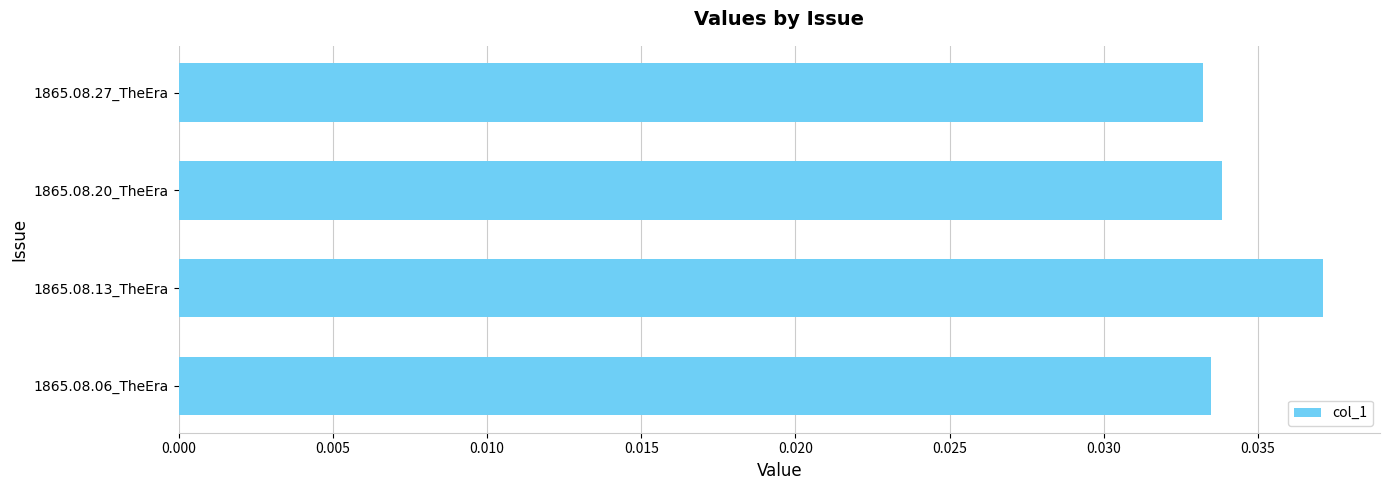

Is it true that the value at 1865.08.27_TheEra is 0.1?

False